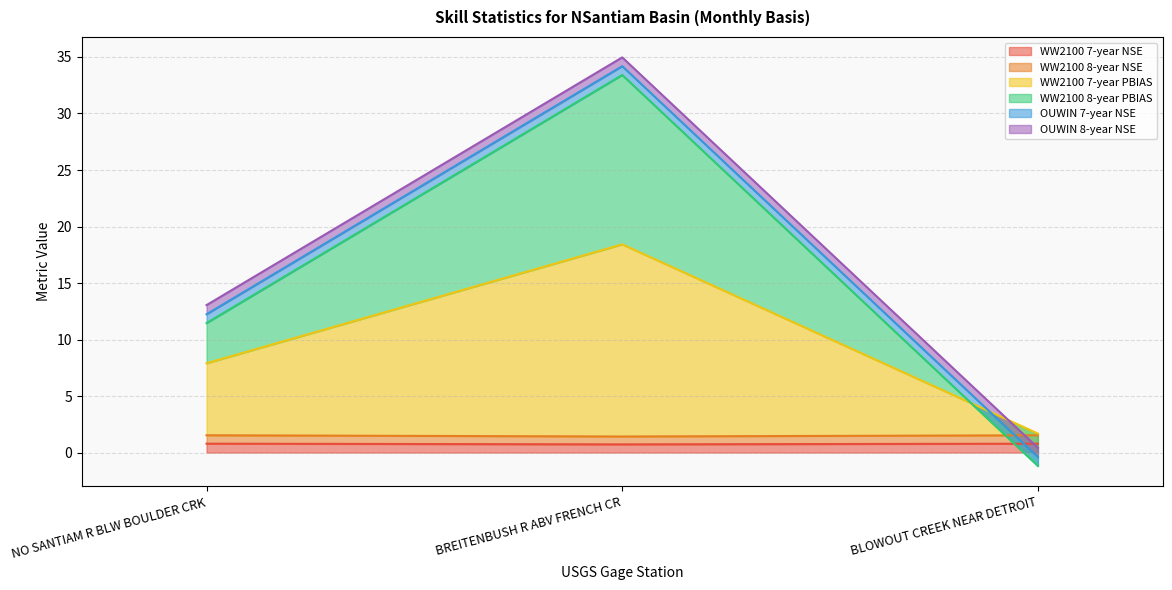

At which label does WW2100 7-year NSE reach its peak?

NO SANTIAM R BLW BOULDER CRK